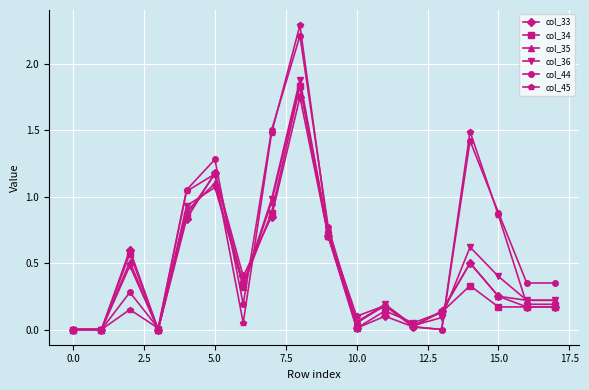

What is the maximum value shown in the chart?

2.3